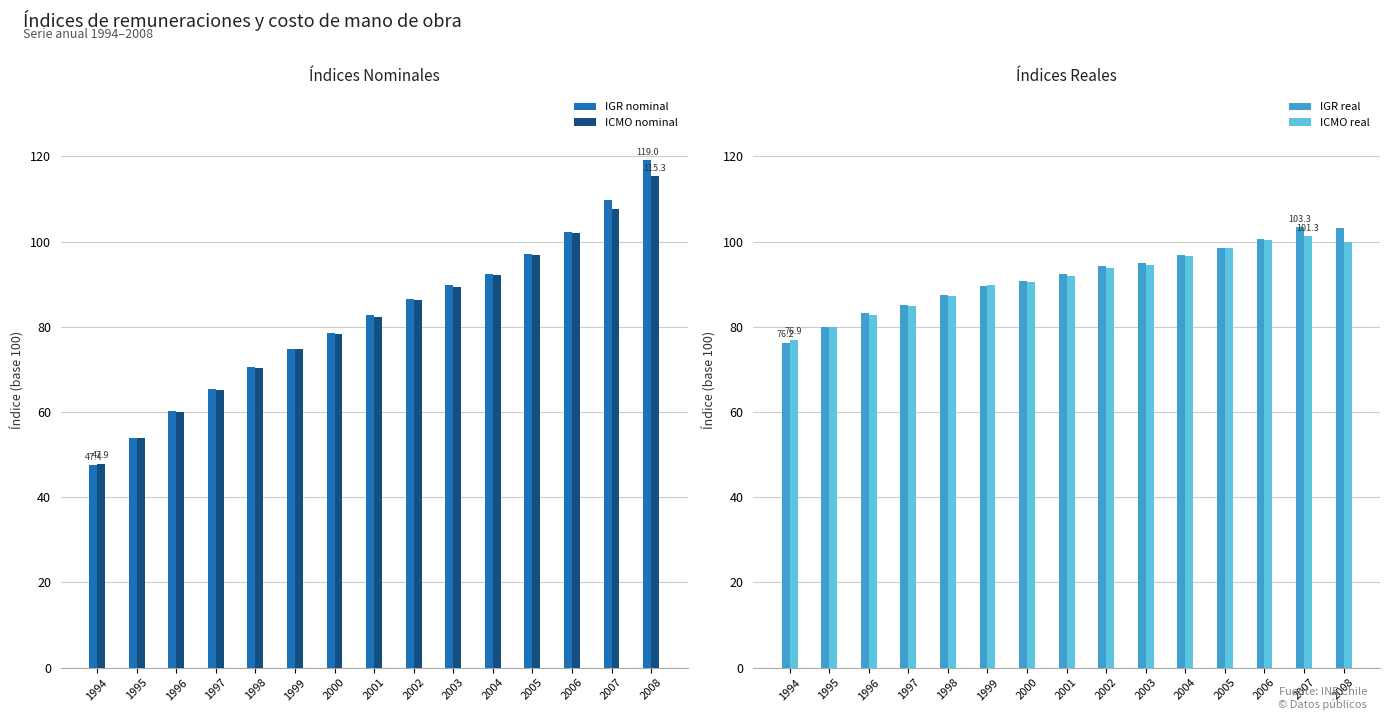

Which series has the largest range (max minus min)?

IGR nominal